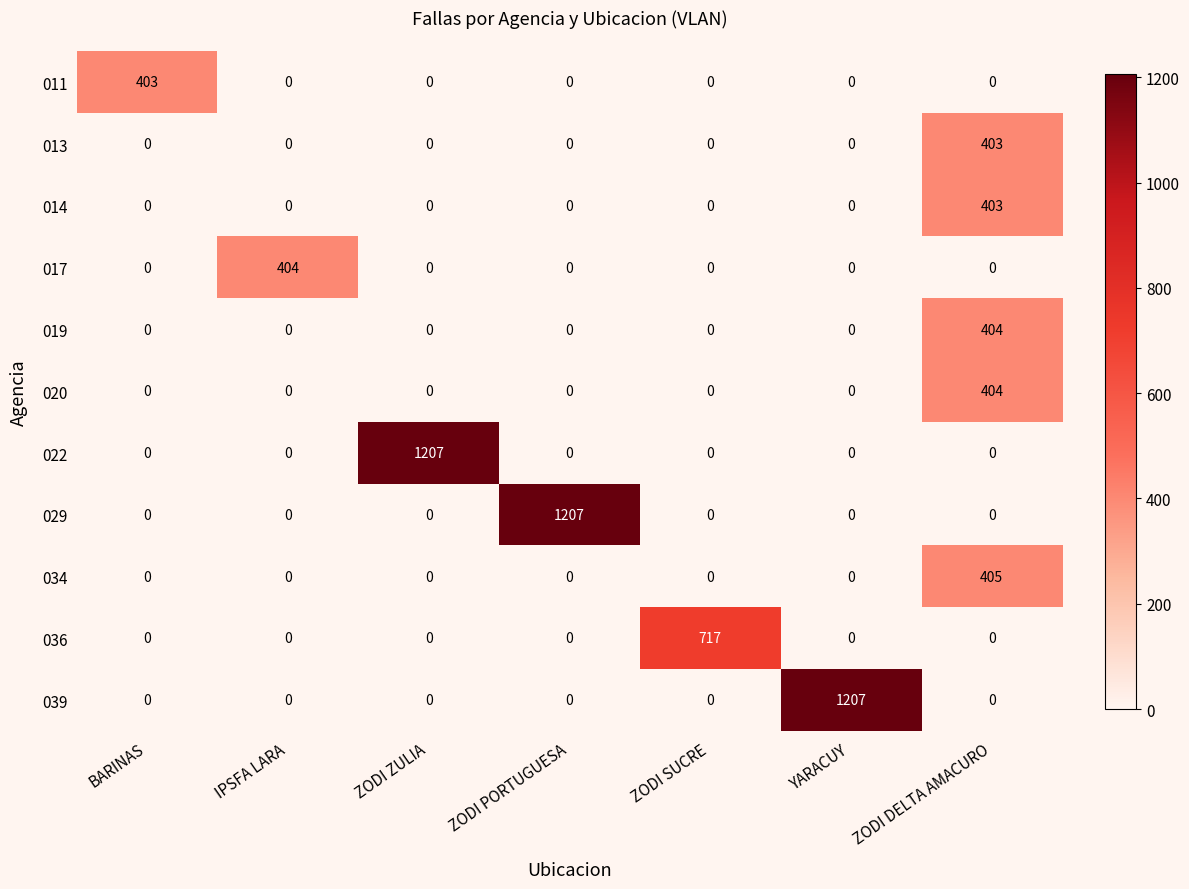

At which label does 013 reach its peak?

ZODI DELTA AMACURO